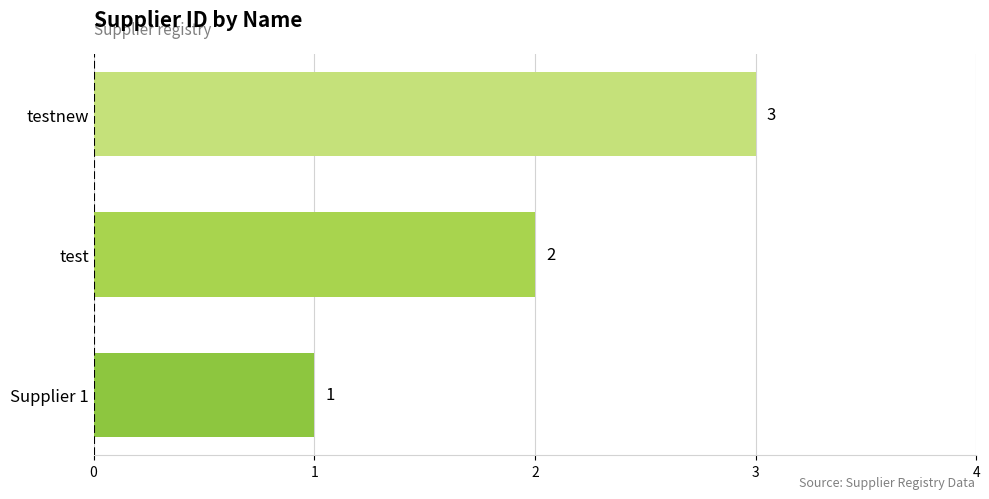

The value at test is 2. True or false?

True